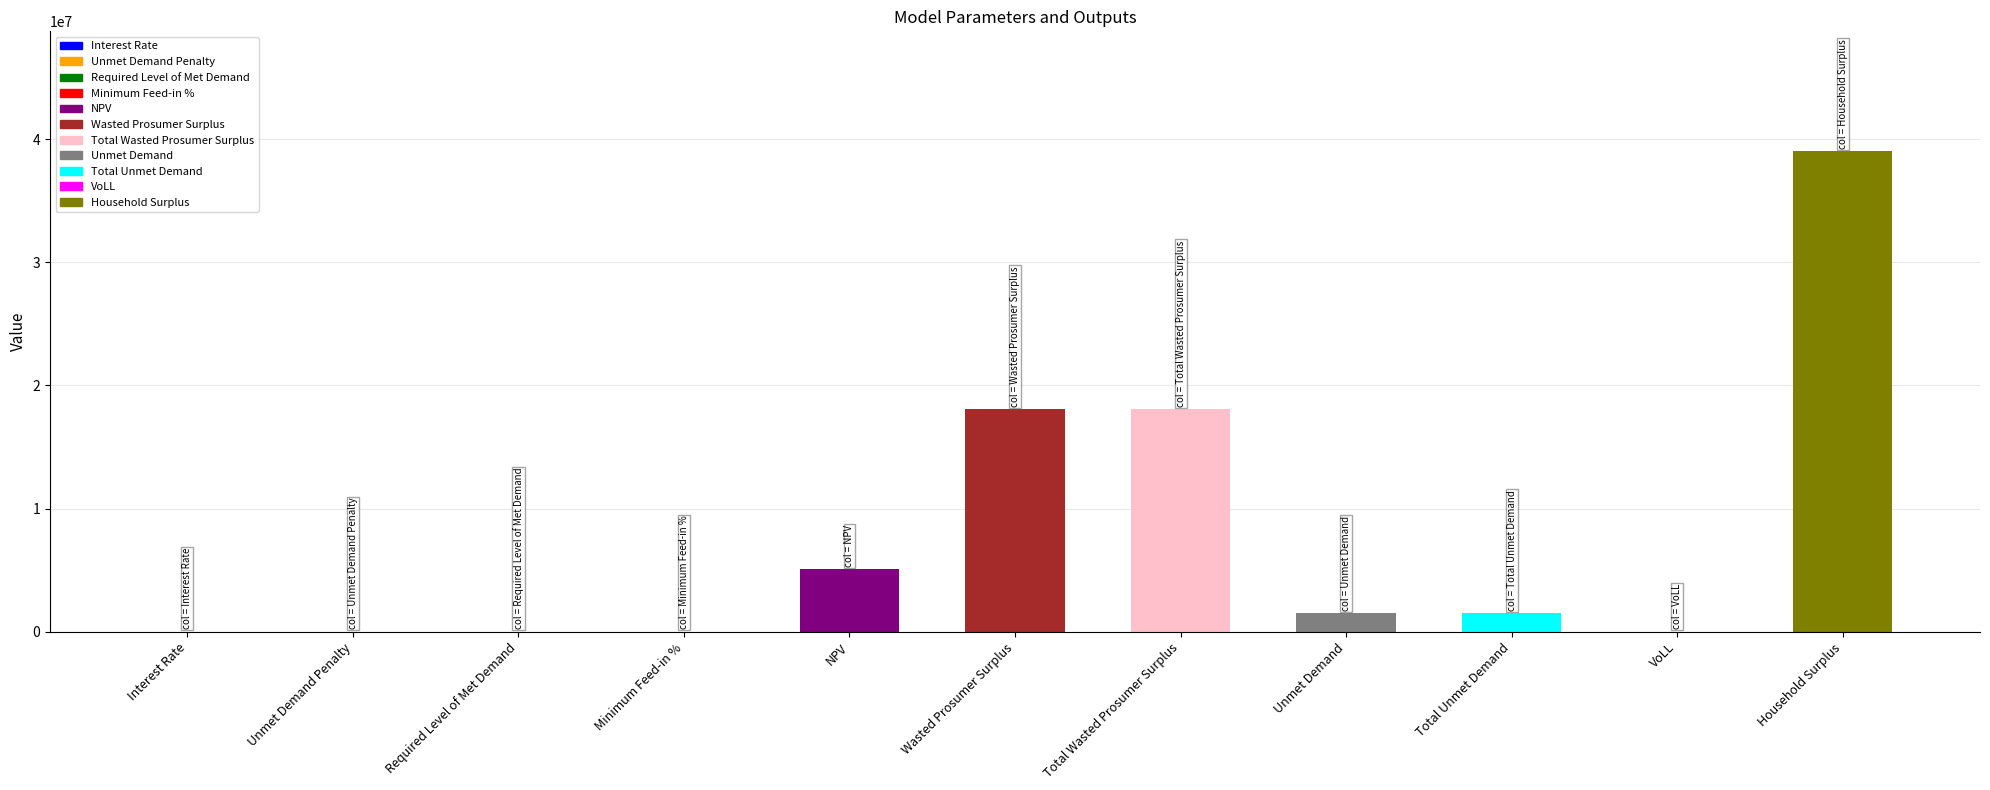

What is the sum of all values?

83257596.2